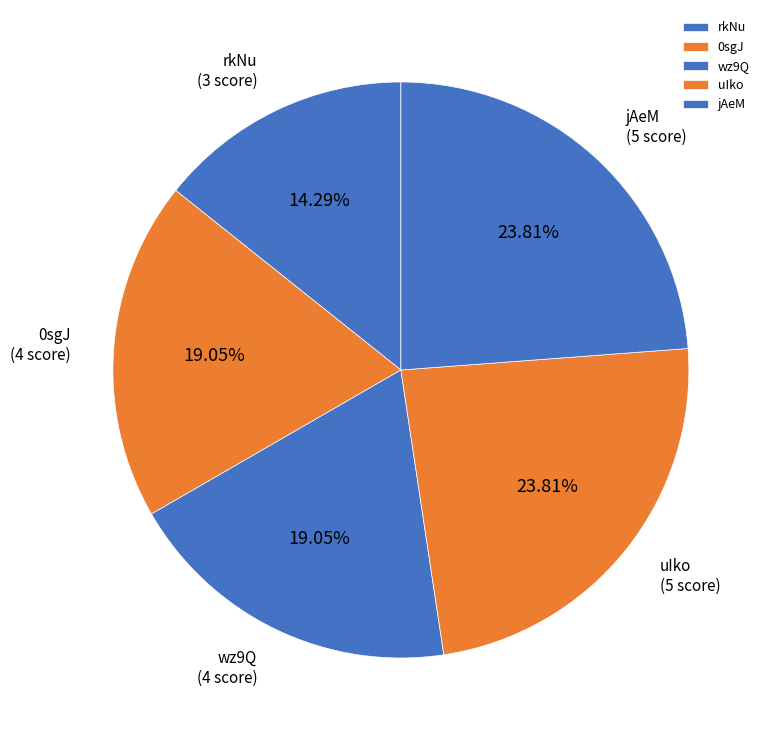

What is the ratio of the value at uIko to the value at jAeM?

1.0